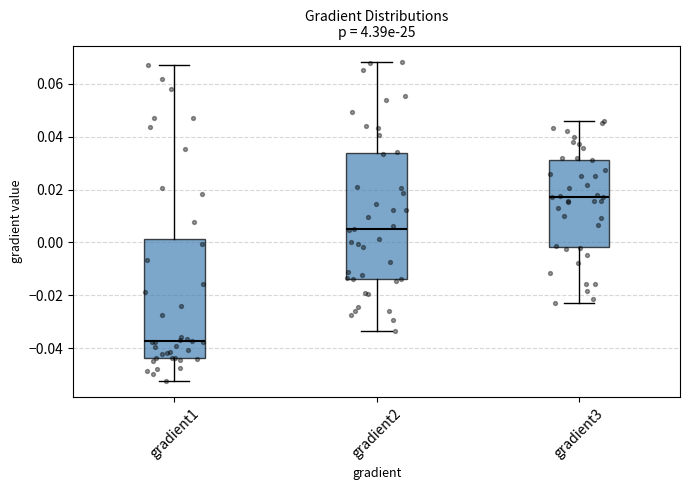

Where does the upper whisker of the box for gradient1 end on the y-axis? The values are not printed on the chart, so give them approximately, as read against the axis.

0.066